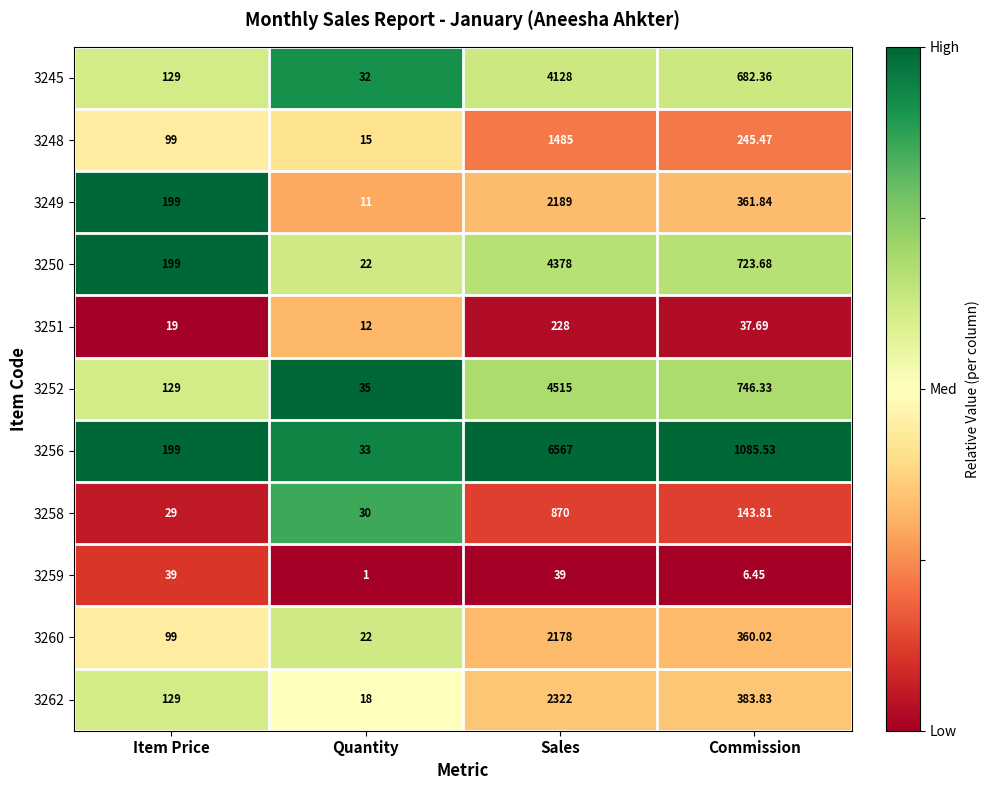

List the labels in order of 3248 value, smallest first.

Quantity, Item Price, Commission, Sales